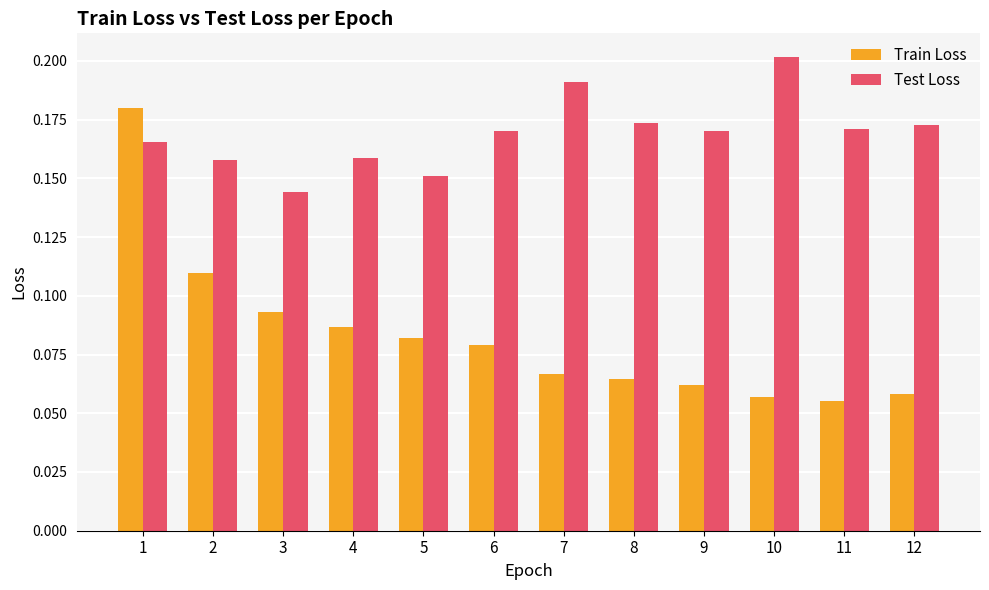

At which label is Test Loss closest to 0?

3